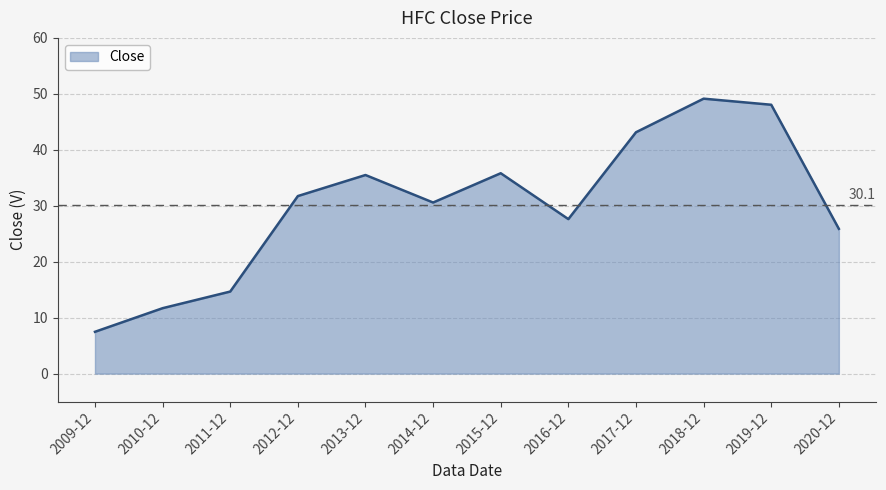

What position from the right is 2017-12?

4